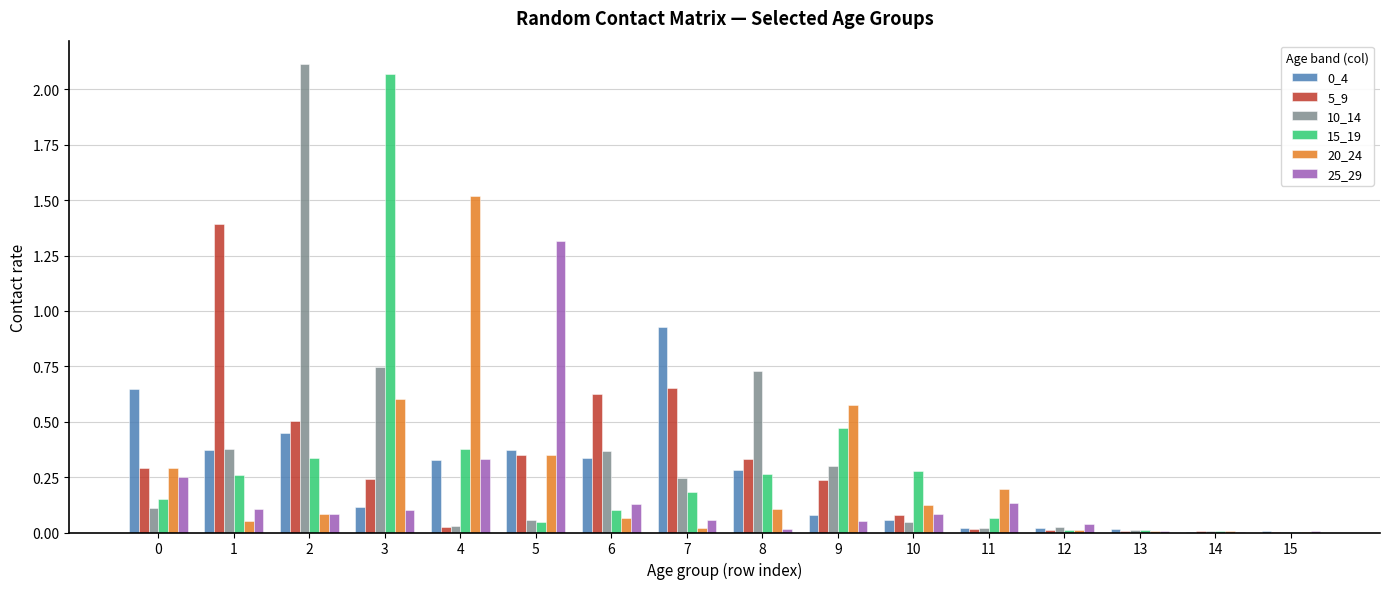

How many groups of bars are there?

16